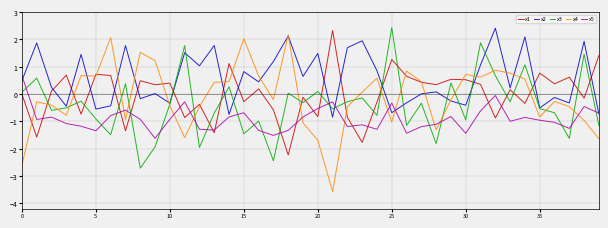

Which series has the largest range (max minus min)?

x4